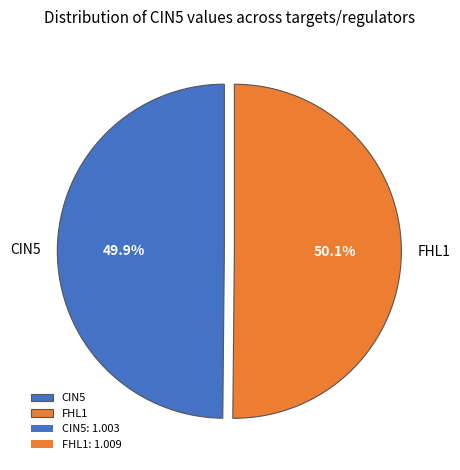

Is there a majority slice in this chart?

Yes